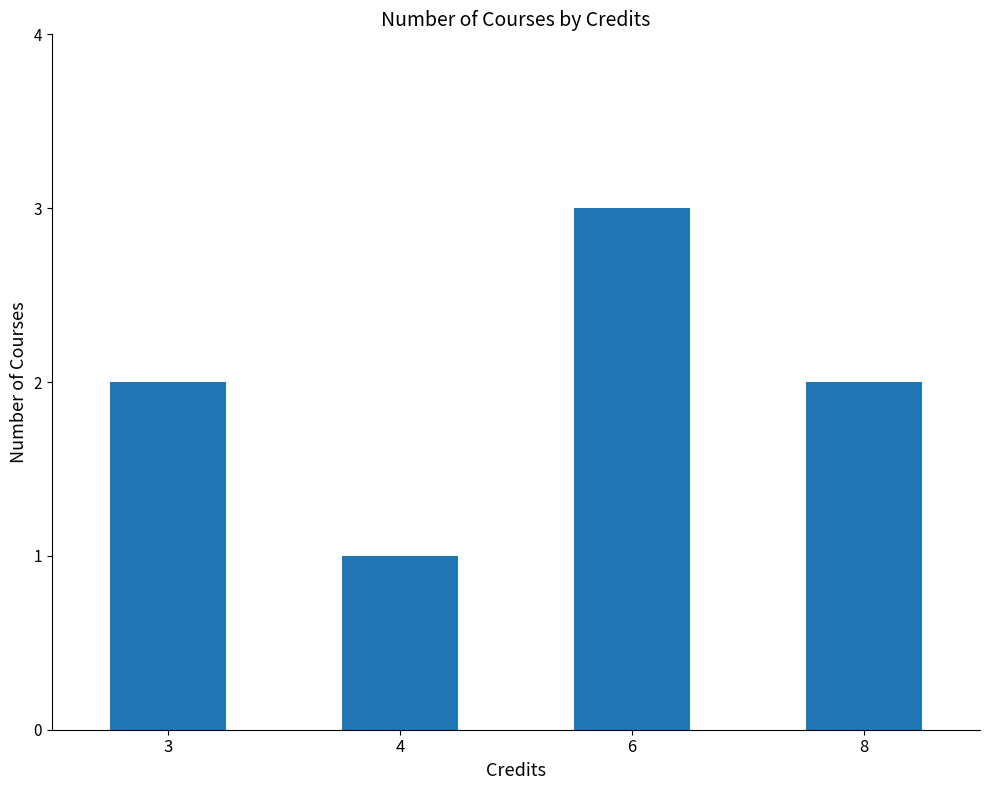

What is the sum of the values at 6 and 8?

5